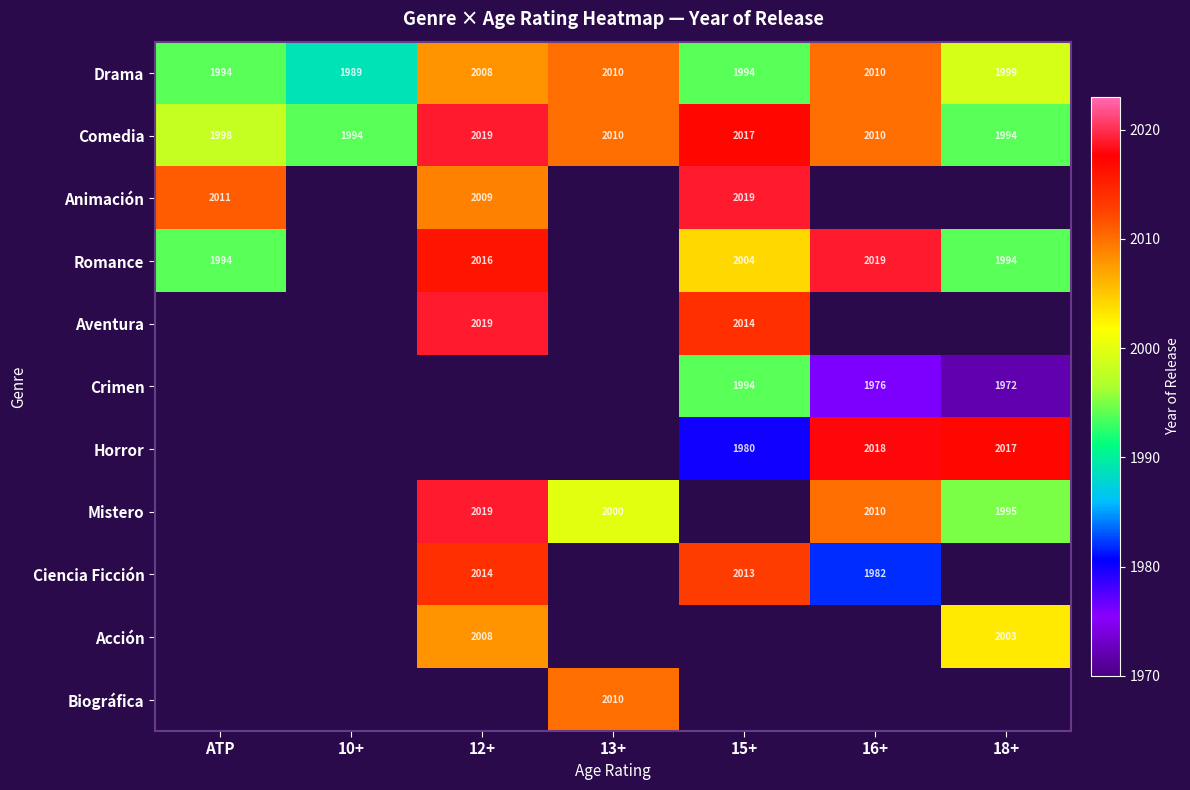

The value of Animación at 12+ is 2009. True or false?

True